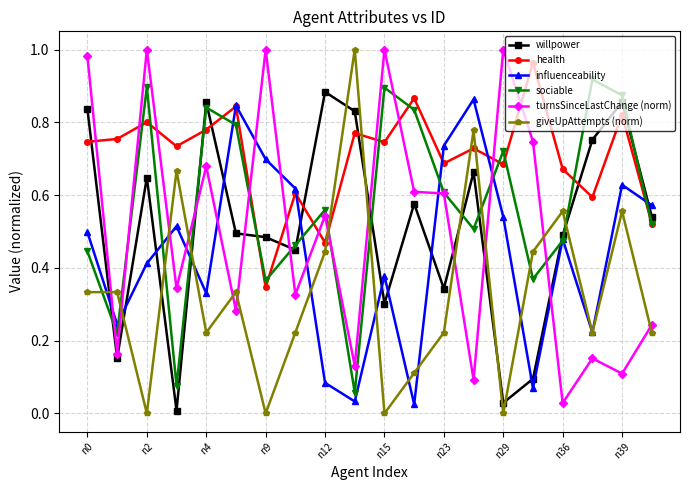

How many times do health and turnsSinceLastChange (norm) cross each other?

11